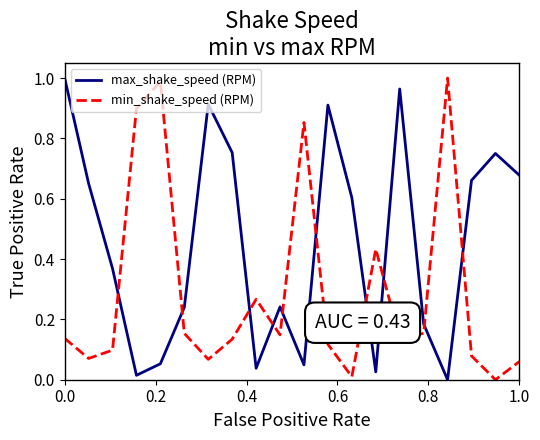

Which series ends up on top after the final intersection of max_shake_speed (RPM) and min_shake_speed (RPM)?

max_shake_speed (RPM)